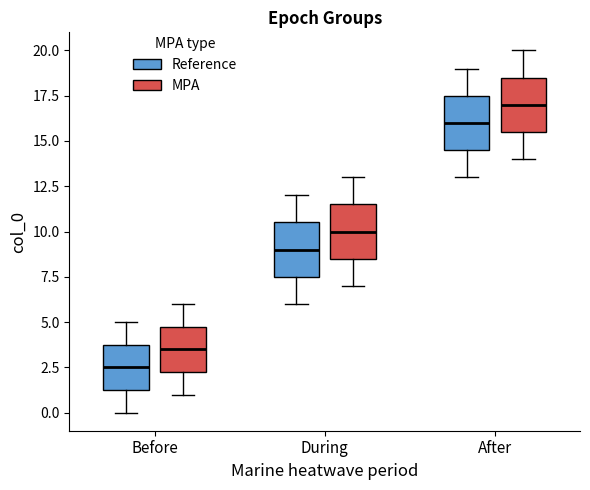

Which box's median line is the highest?

After (MPA)